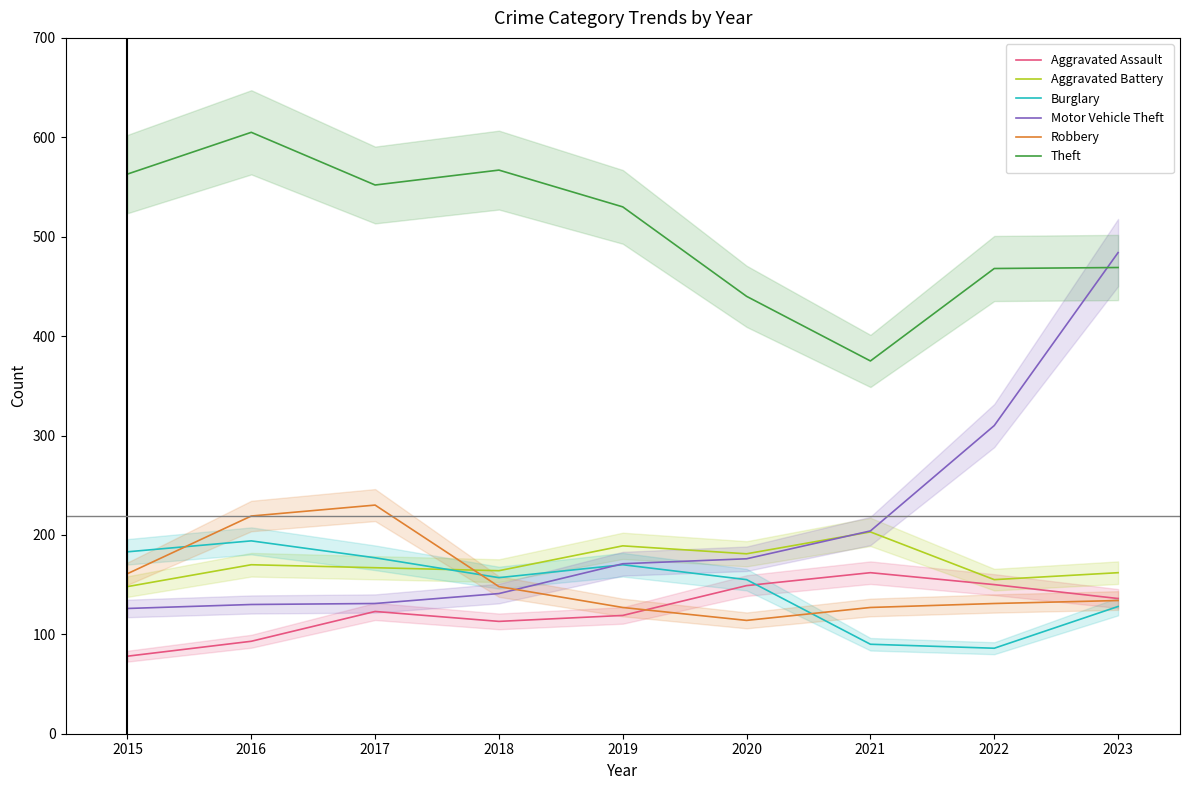

In Aggravated Assault, how many points are lower than both neighbors (excluding endpoints)?

1